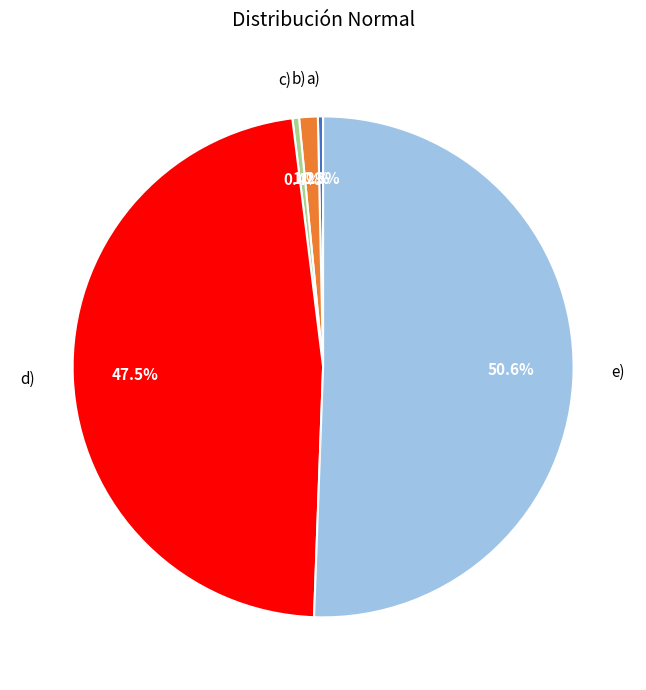

Count the number of slices in the pie.

5